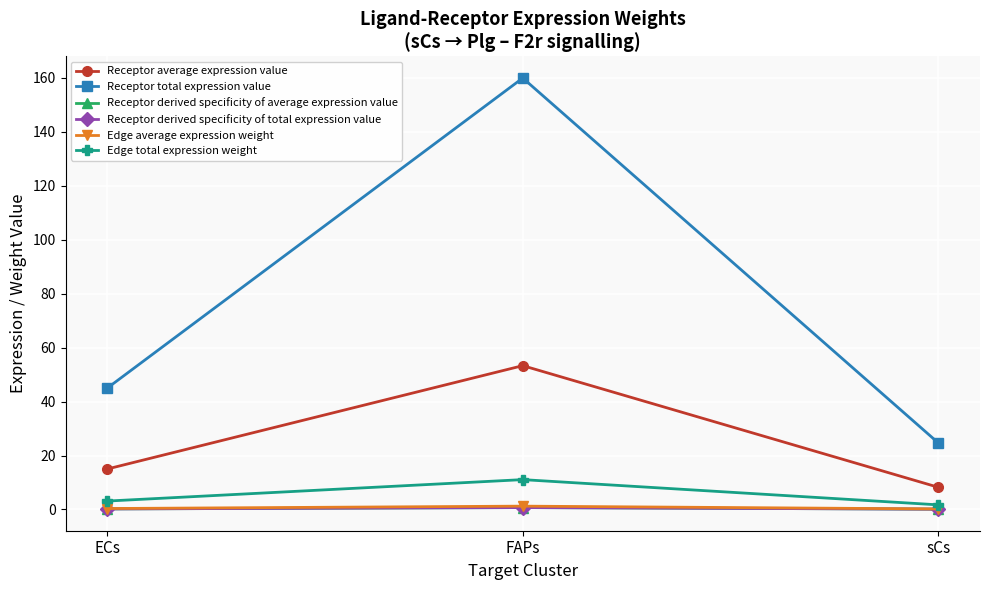

How many Receptor derived specificity of total expression value values are between 0 and 1?

3